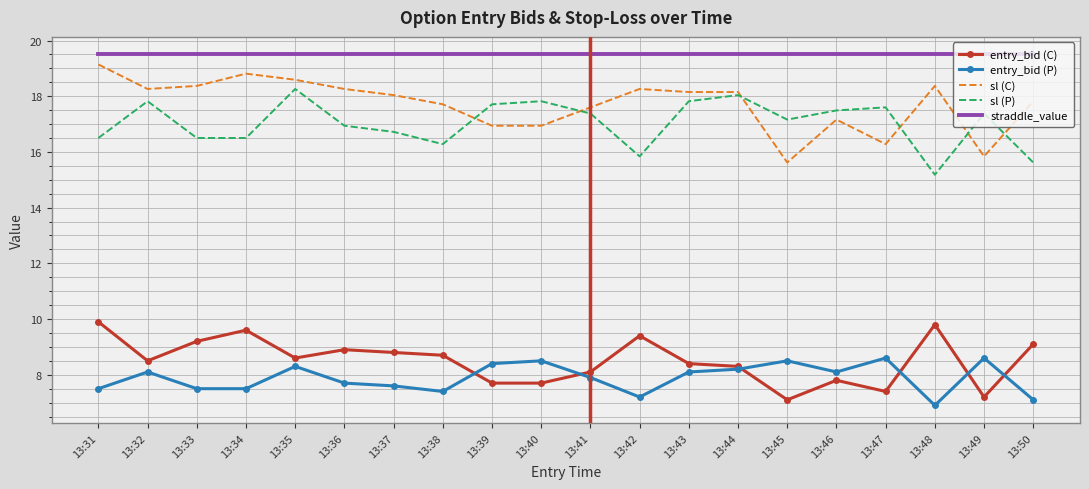

What is the difference between the entry_bid (C) values at 13:44 and 13:34?

1.3